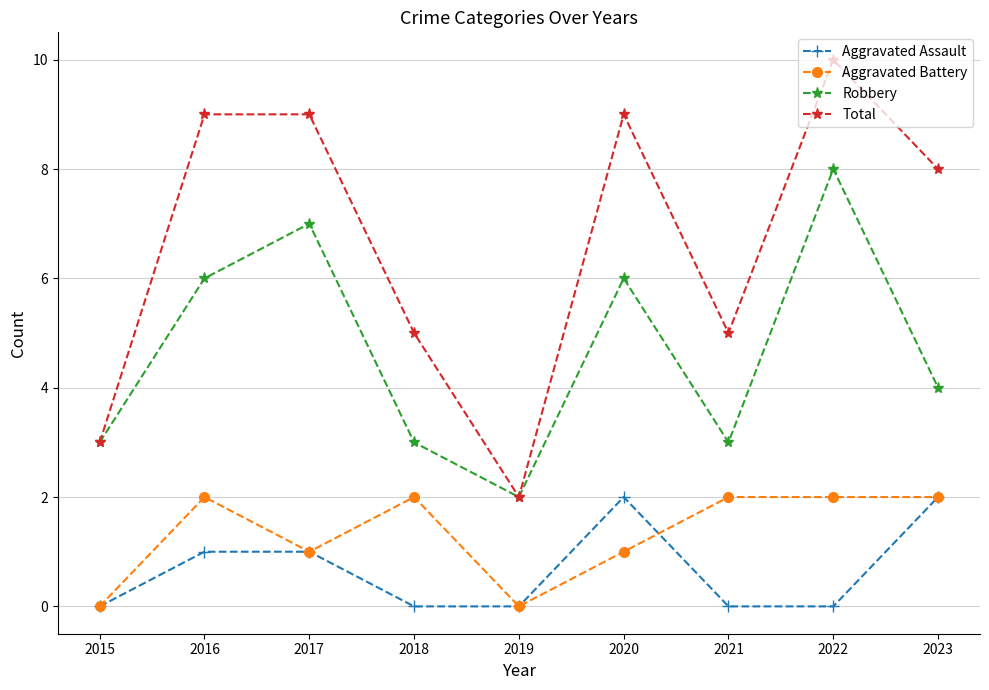

The value of Total at 2020 is 9. True or false?

True